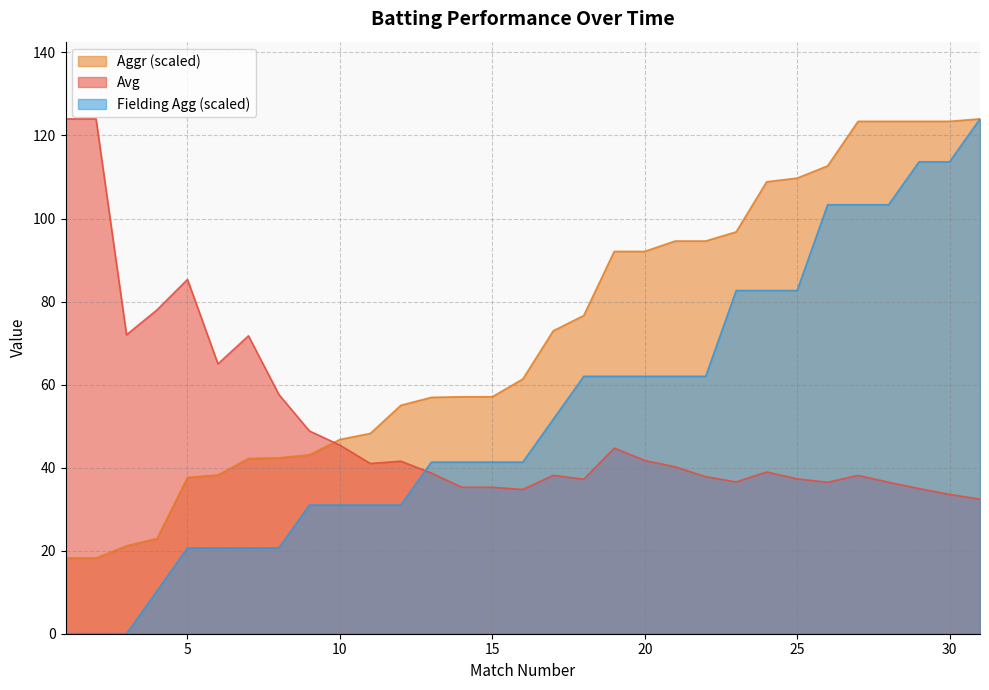

Count the number of data series in this chart.

3